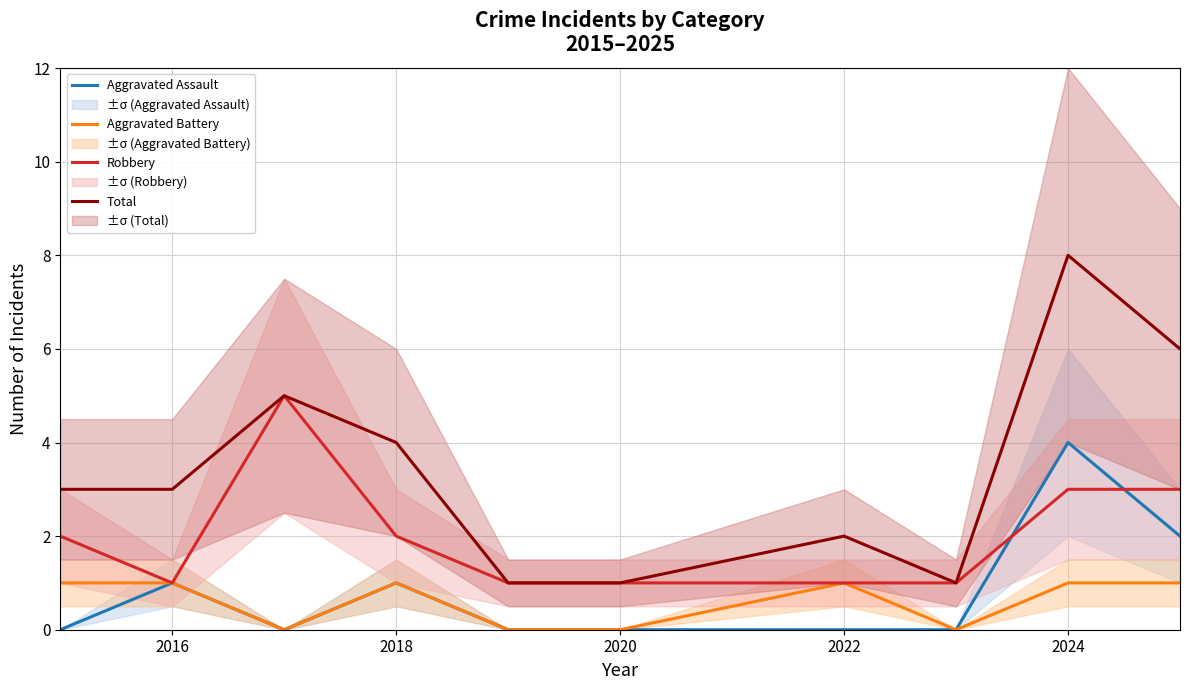

What is the highest value of the Total series?

8